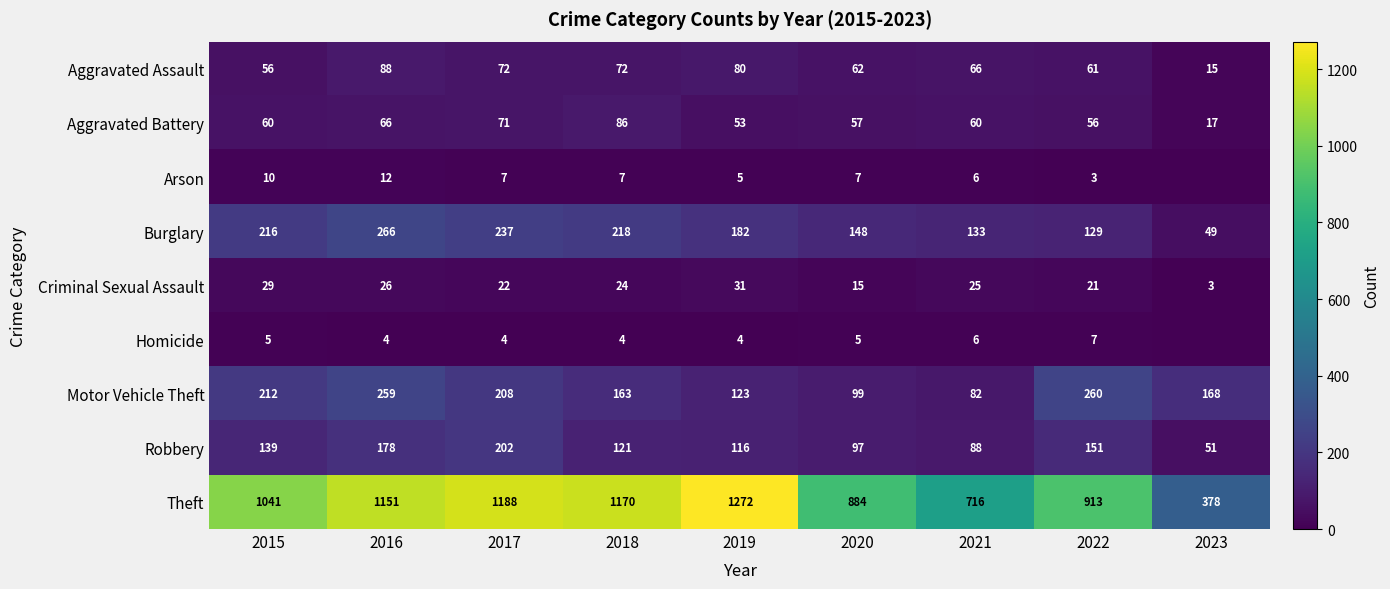

What is the sum of the Aggravated Battery values at 2015 and 2019?

113